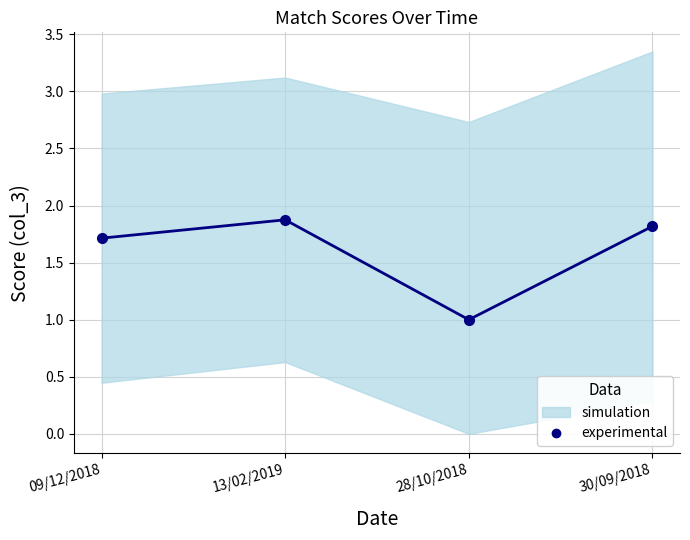

What is the label of the 4th point from the left?

30/09/2018